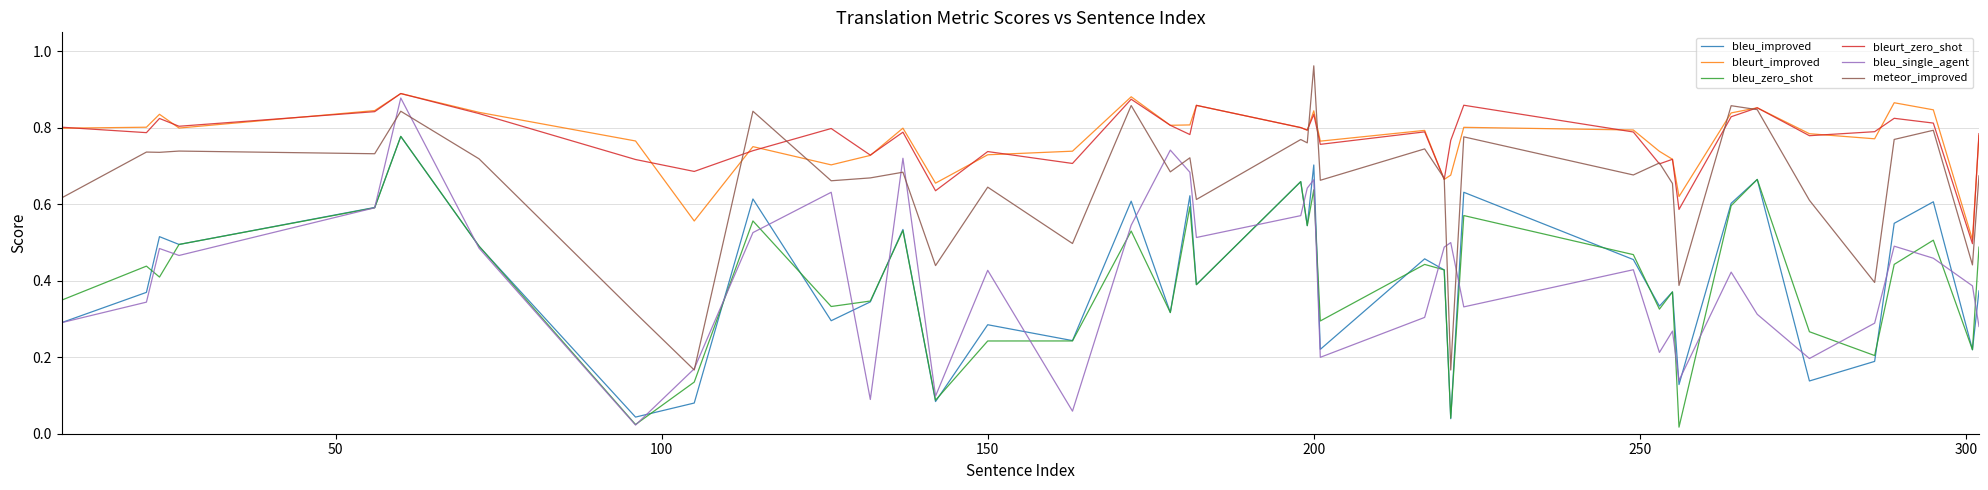

True or false: meteor_improved and bleu_zero_shot intersect in this chart.

False